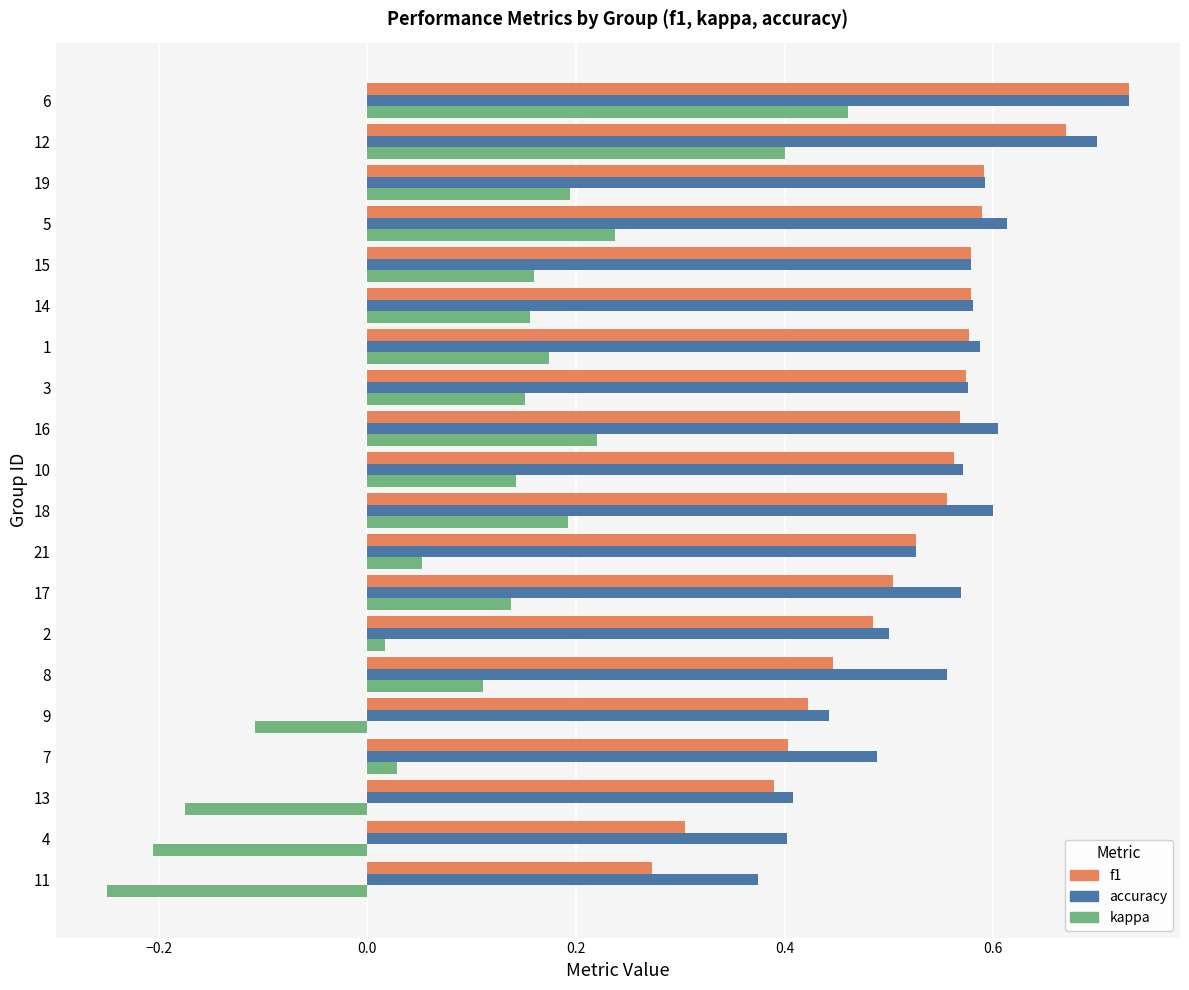

Count the accuracy values in the range 0 to 1.

20